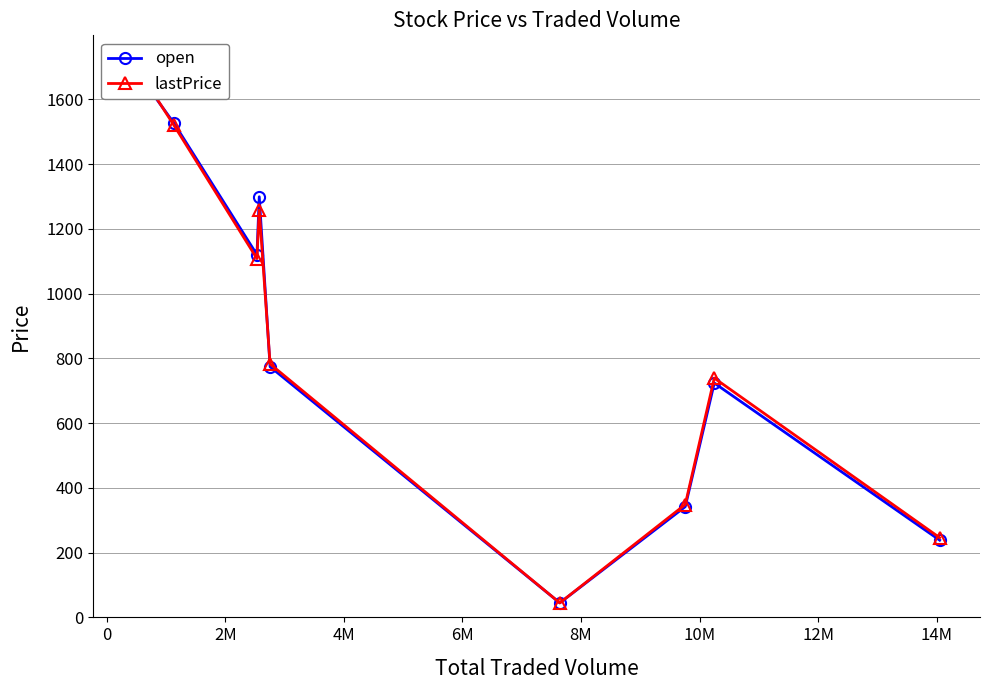

Reading left to right, what are all the values shown in this chart?

open: 1699.9	1526.0	1120.0	1299.0	774.1	44.8	341.9	723.7	238.4
lastPrice: 1714.0	1519.6	1108.0	1258.4	782.6	44.8	348.6	739.0	246.1